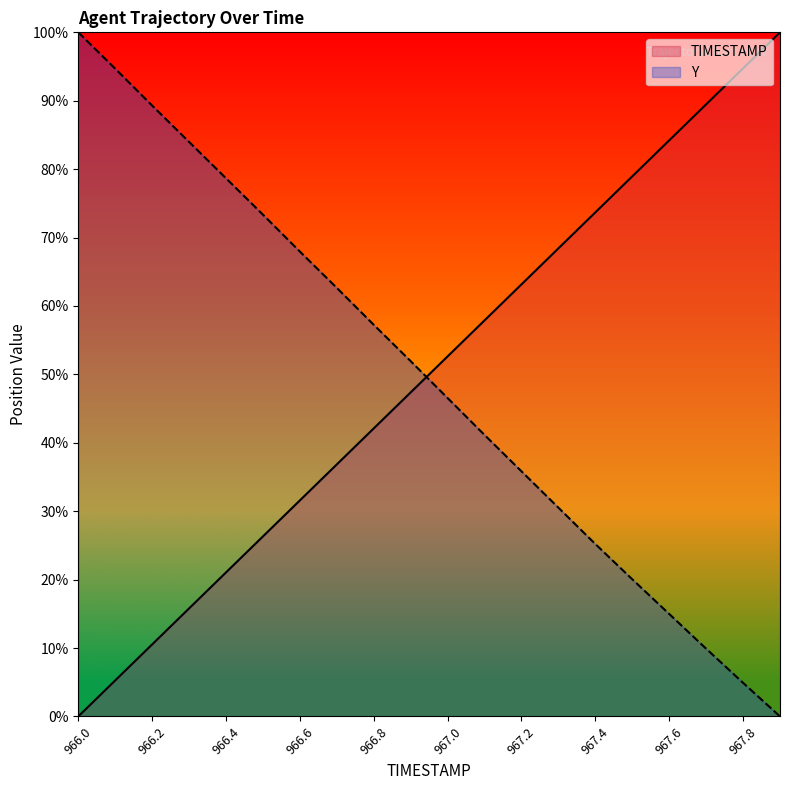

True or false: TIMESTAMP and Y intersect in this chart.

True